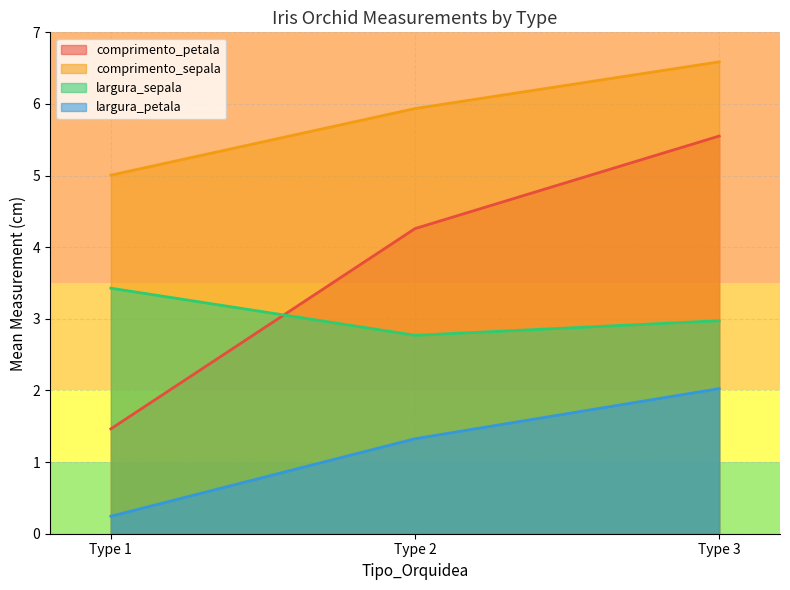

What is the sum of all comprimento_sepala values?

17.5